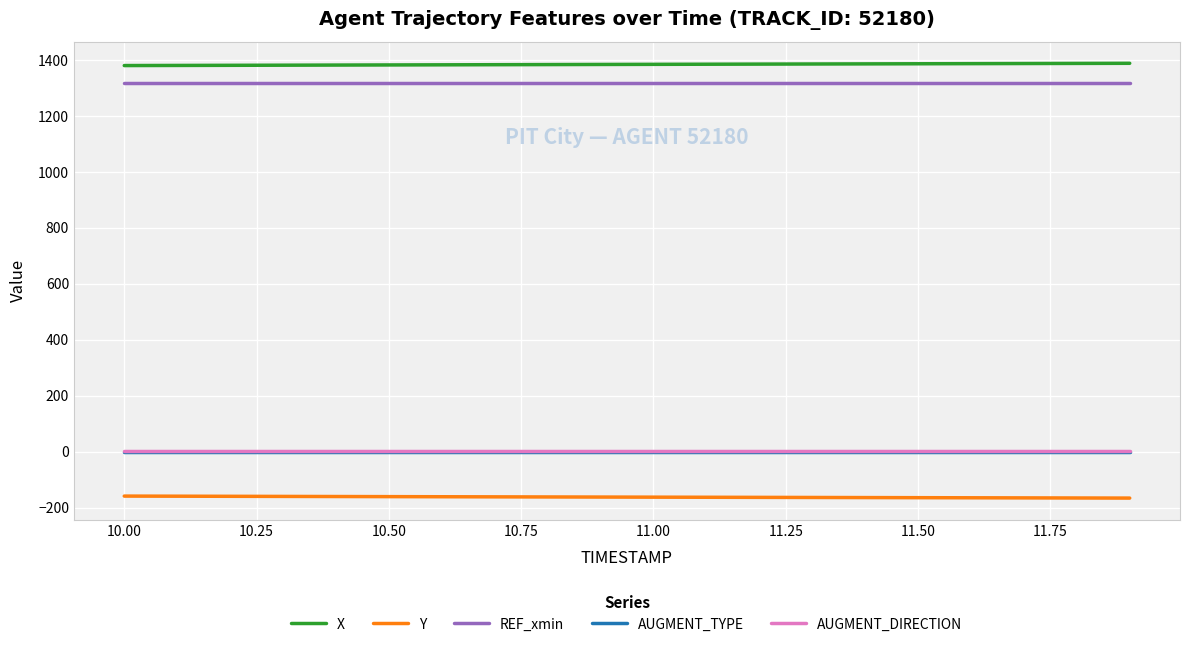

What is the minimum value for X?

1380.4